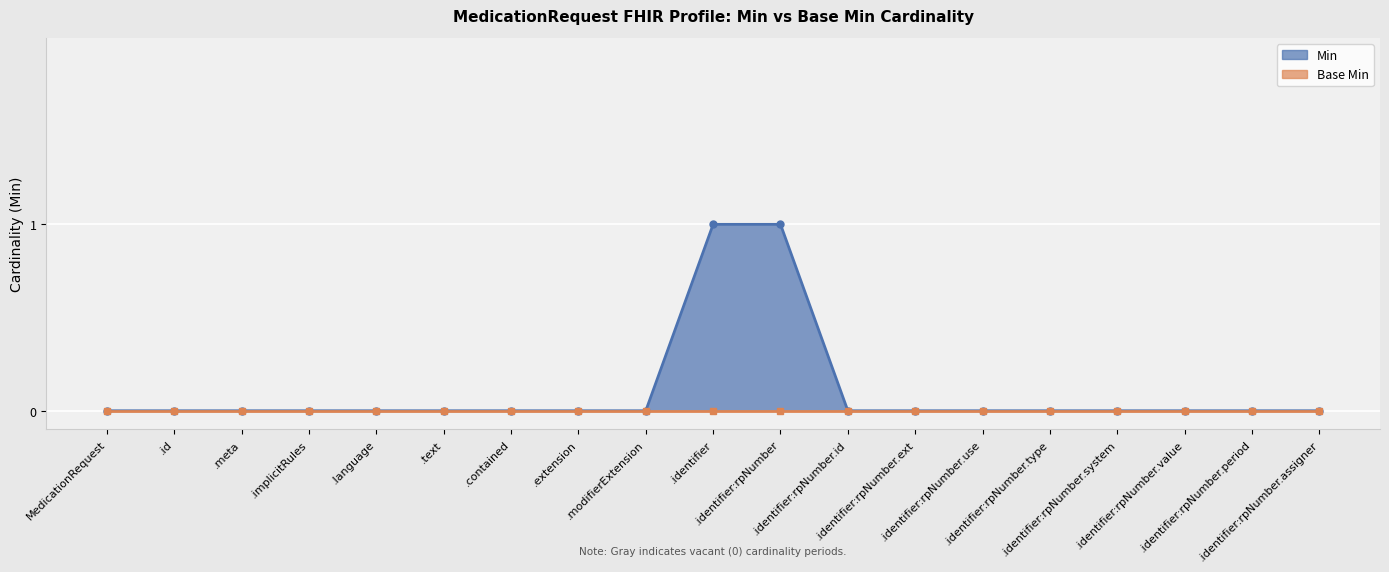

What is the difference between the maximum and minimum values?

1